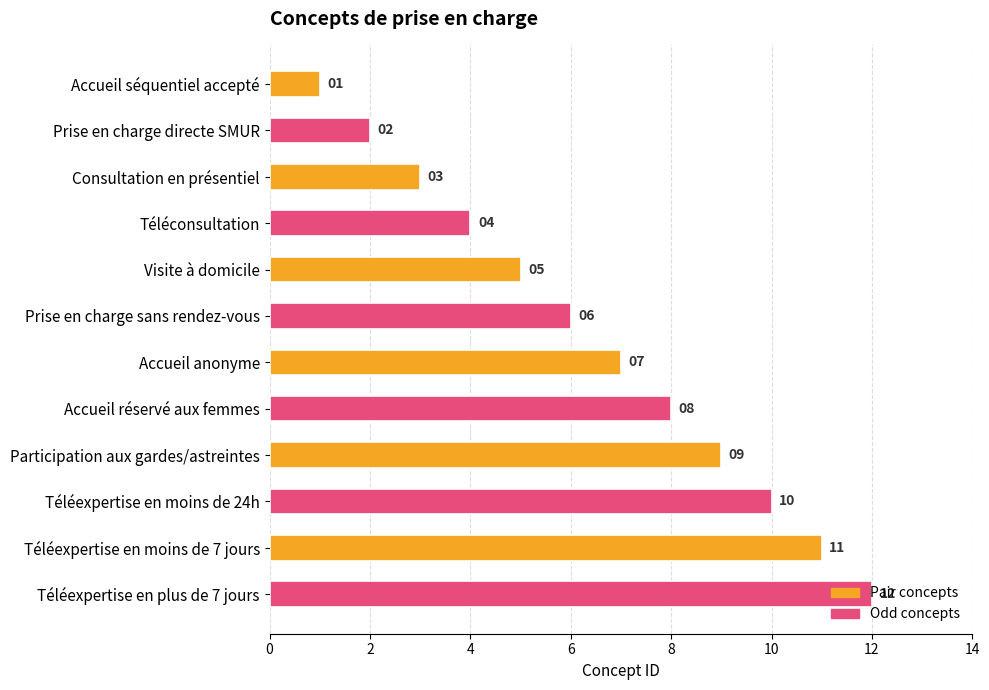

How many data points are less than 7?

6